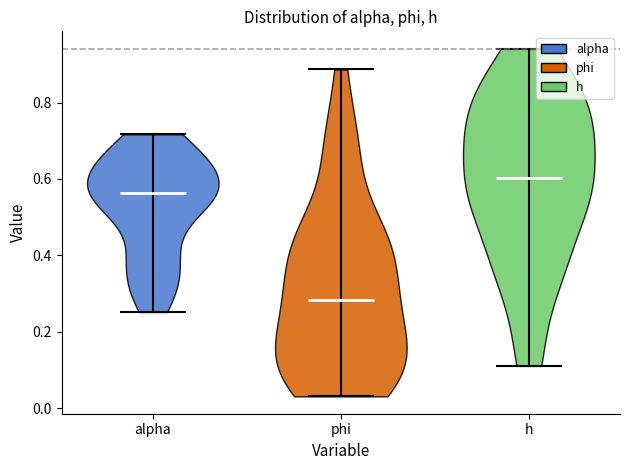

Reading left to right, read every violin against the y-axis: where its median line is, and the lowest and highest points it reaches. The values are not printed on the chart, so give them approximately, as read against the axis.

alpha: median line 0.56, lowest point 0.26, highest point 0.72
phi: median line 0.28, lowest point 0.04, highest point 0.88
h: median line 0.60, lowest point 0.12, highest point 0.94